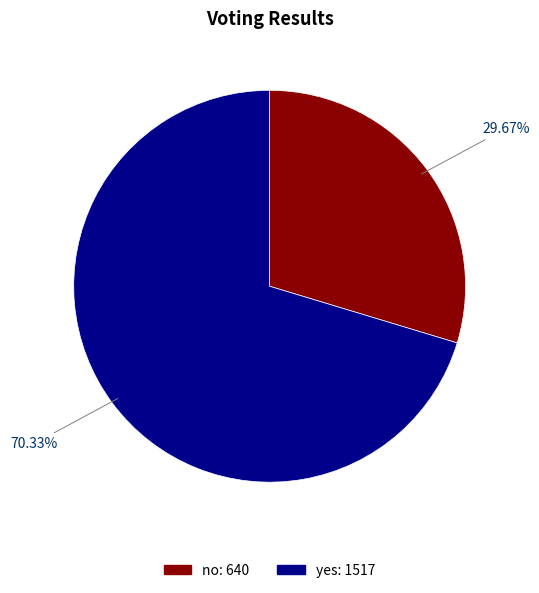

To the nearest percent, what is the average slice percentage?

50%